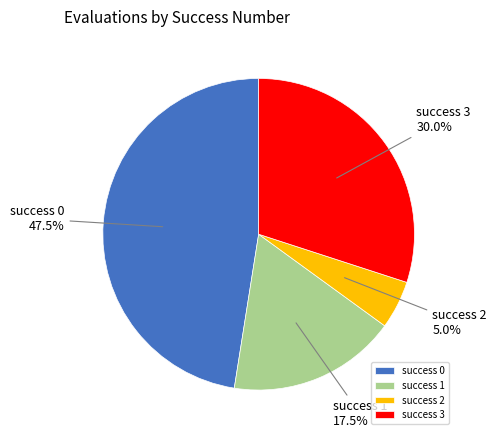

How many segments does this pie chart have?

4